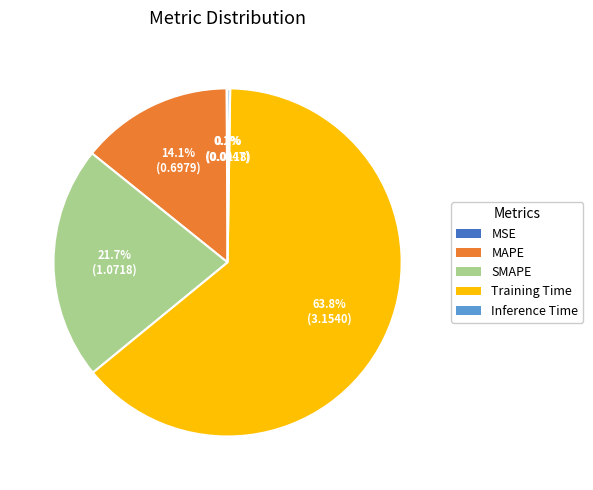

The MAPE slice represents 2% of the pie. True or false?

False